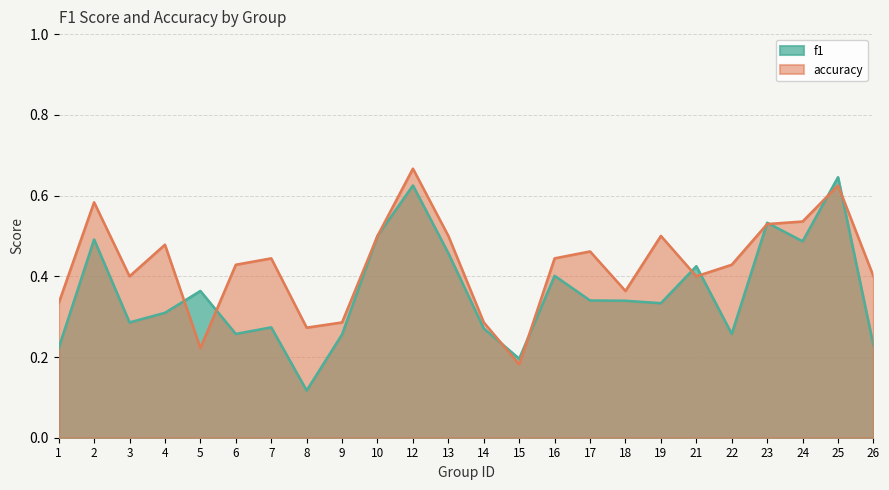

True or false: accuracy has a value of 0.3 at 14.

True